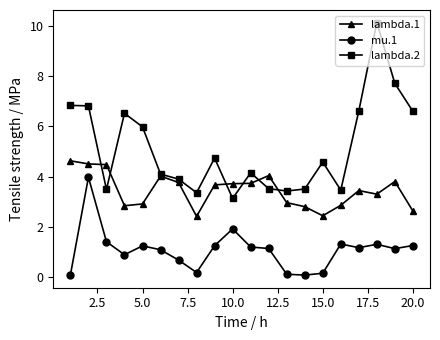

What is the value of the lambda.1 point at the 15th from the left?

2.4